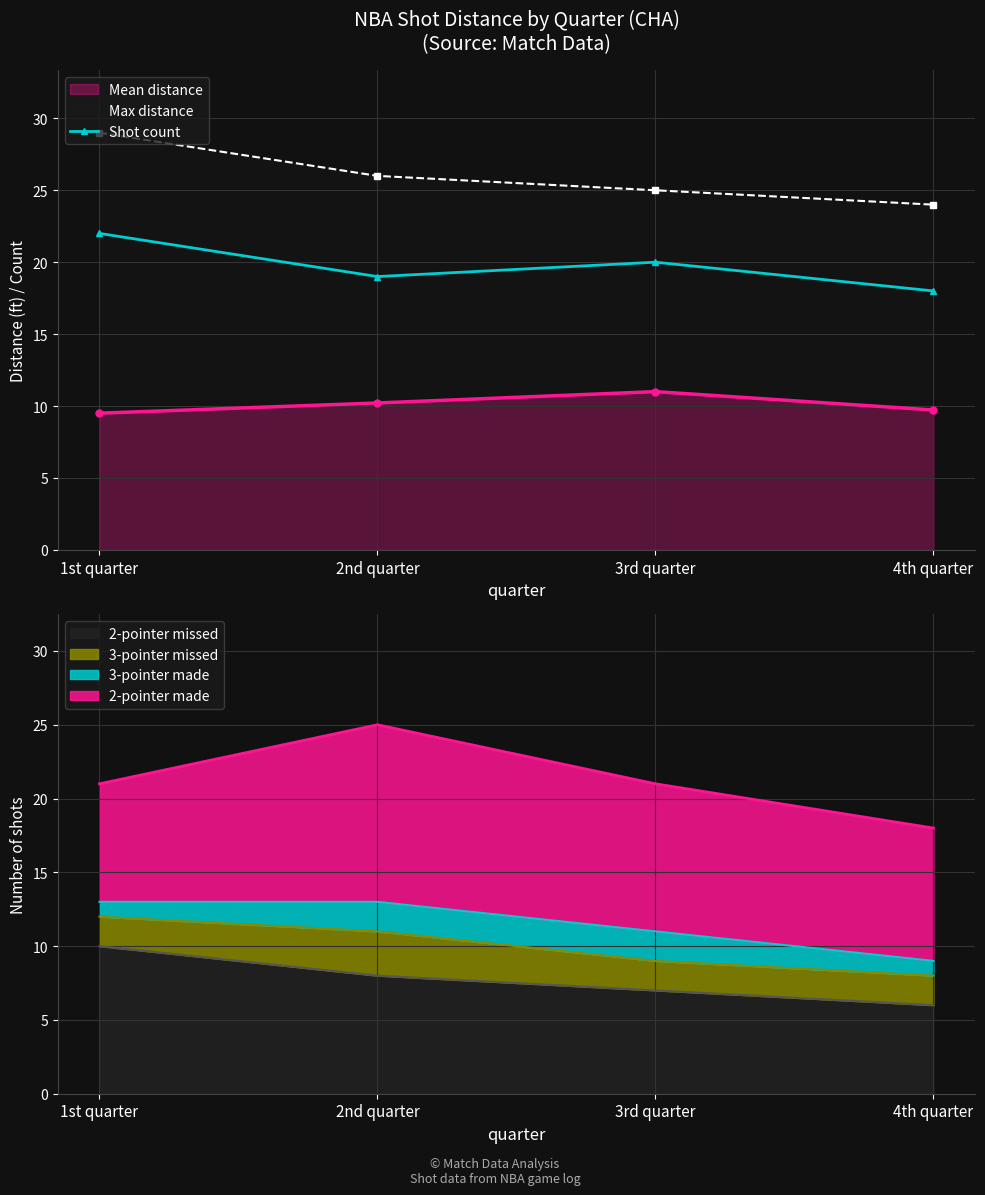

Where does the data first go above 20?

1st quarter